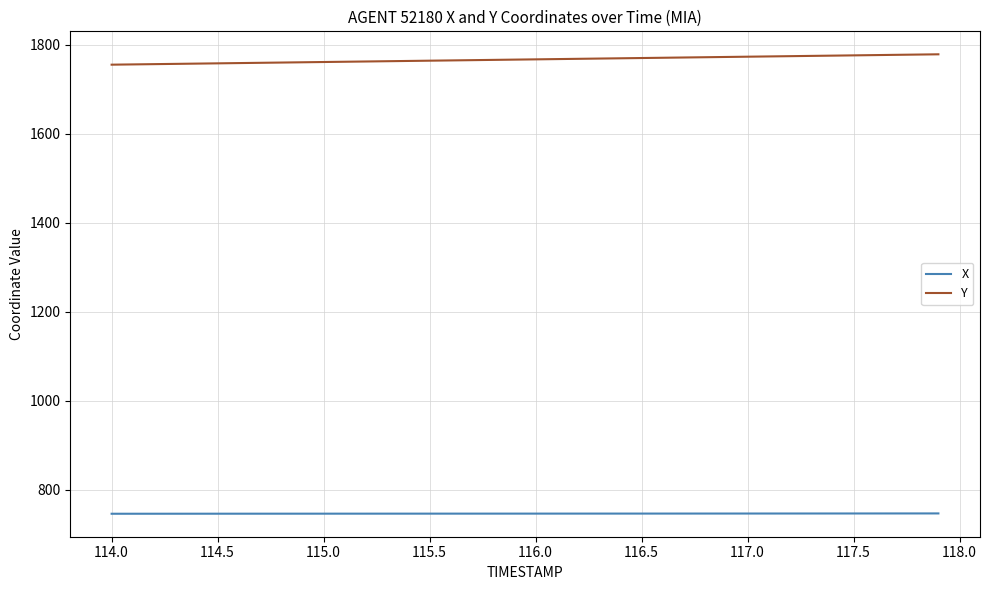

What is the maximum value for Y?

1778.4